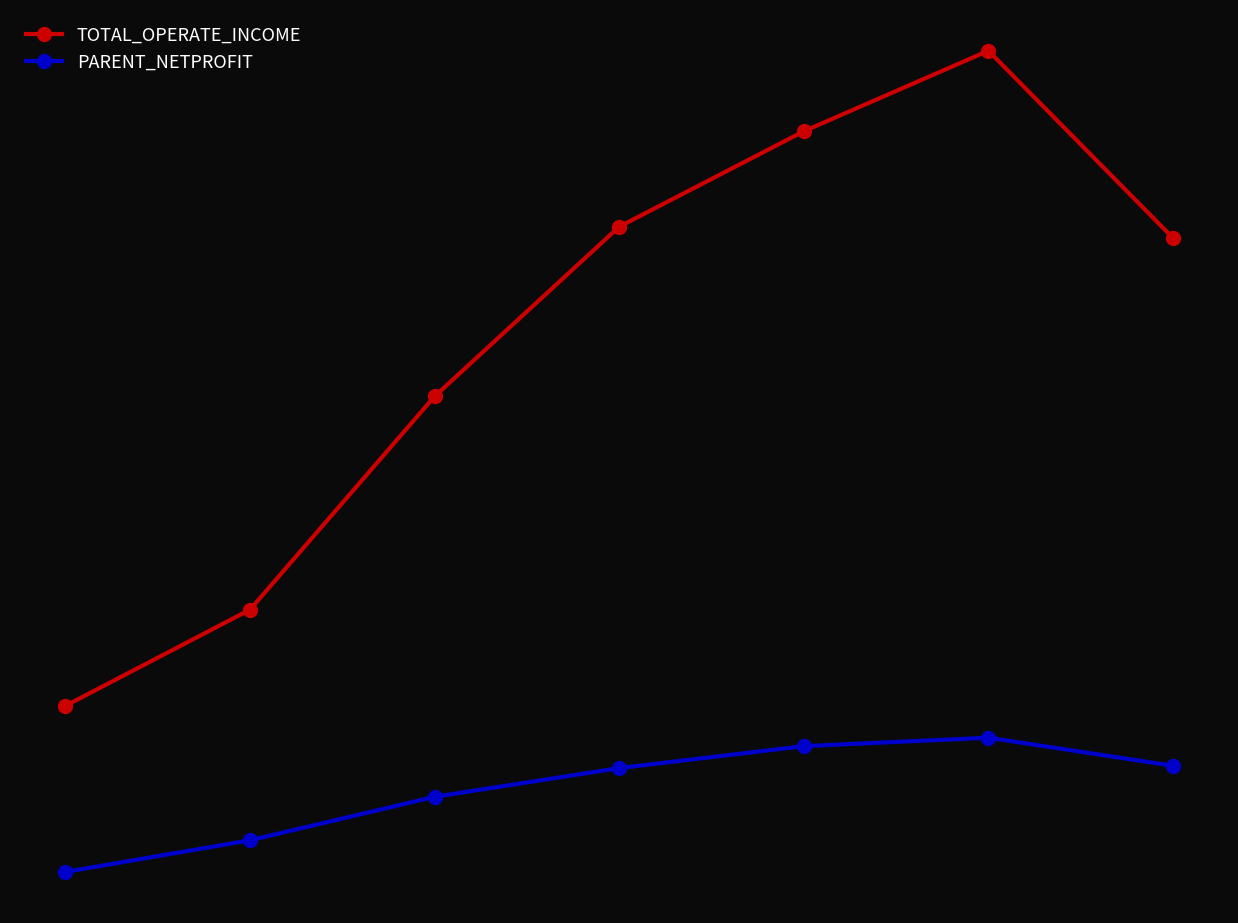

Reading left to right, extract all data points from this chart.

TOTAL_OPERATE_INCOME: 0=102334820.0	1=164507387.9	2=302315065.4	3=411970357.5	4=473640660.6	5=525703861.8	6=404715550.1
PARENT_NETPROFIT: 0=-5002072.2	1=15451859.5	2=43550731.7	3=62110512.5	4=76288376.5	5=81743794.1	6=63603628.8